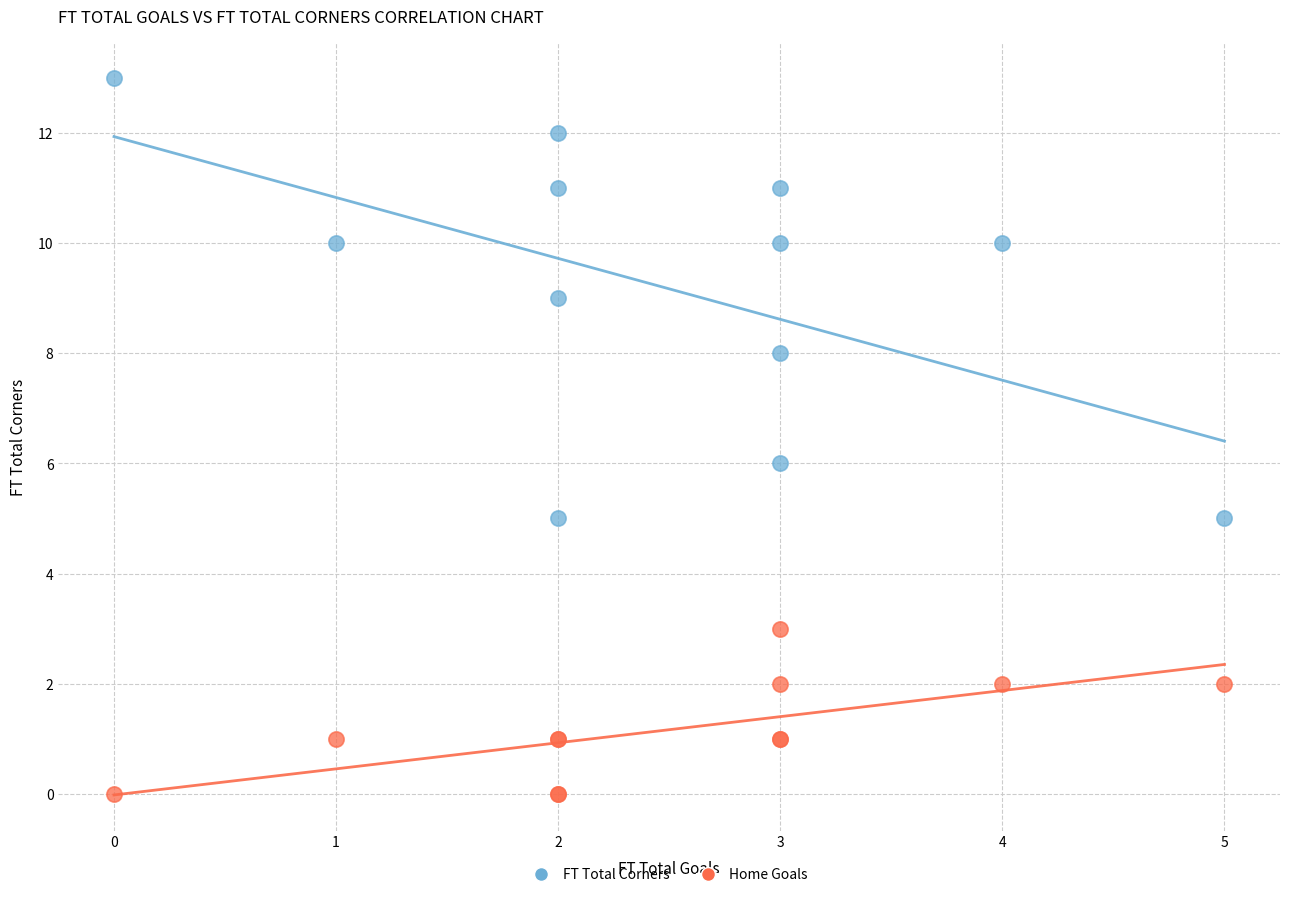

Which series contains the highest Y value?

FT Total Corners